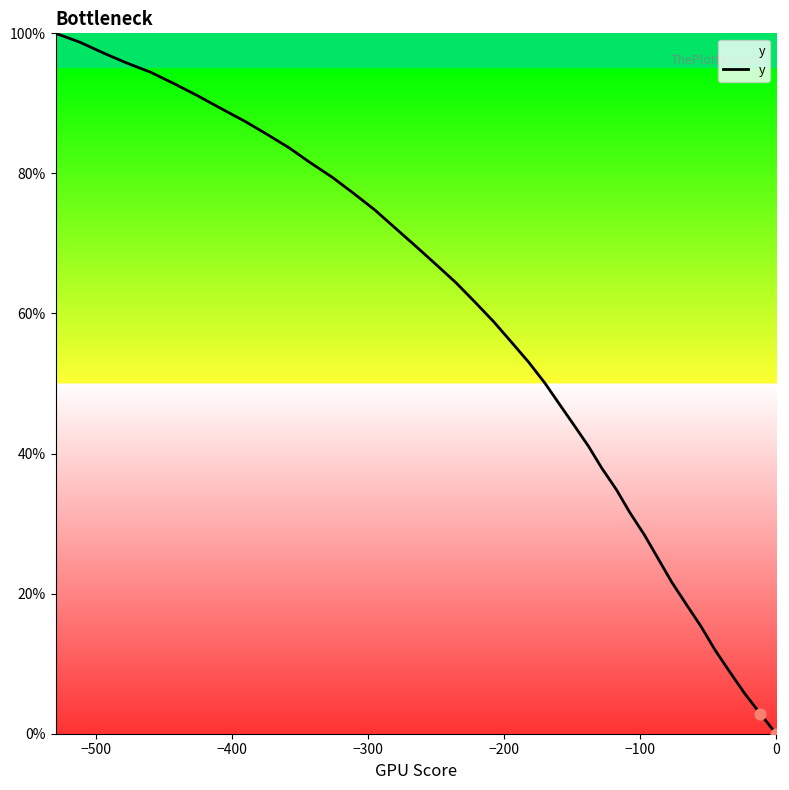

What is the maximum value shown in the chart?

100.0